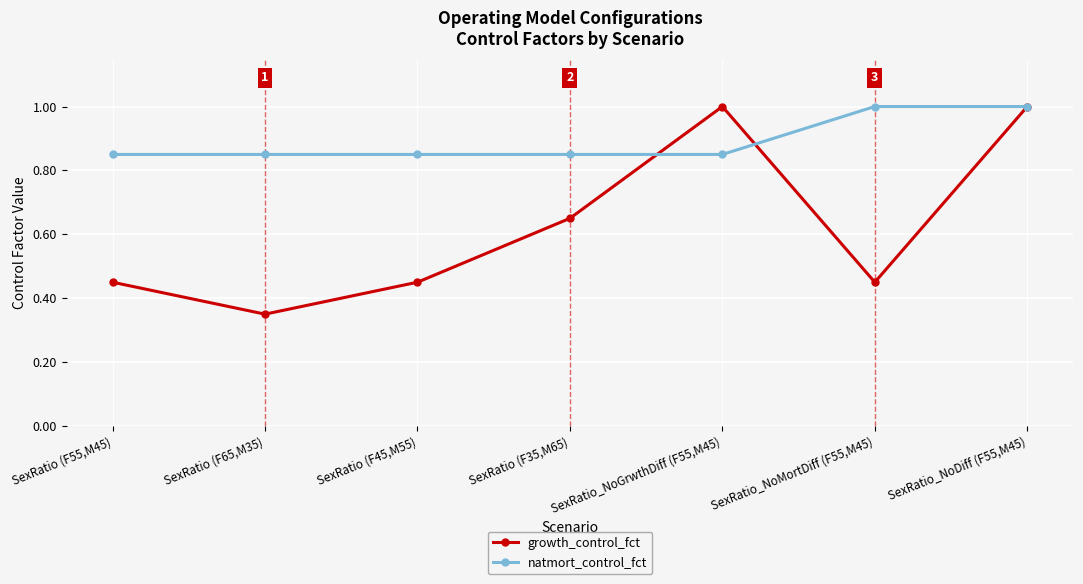

What are all the series names shown in the legend?

growth_control_fct, natmort_control_fct